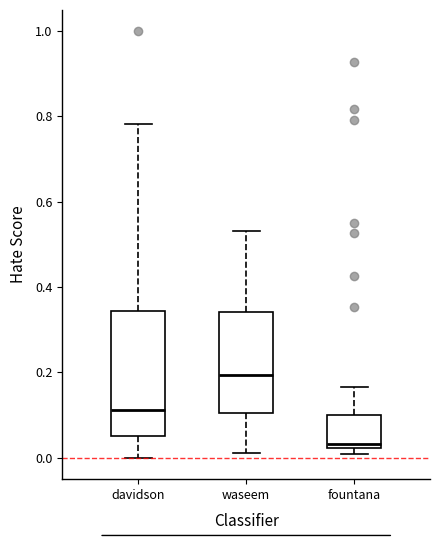

Which box is the tallest, from its lower edge to its upper edge?

davidson